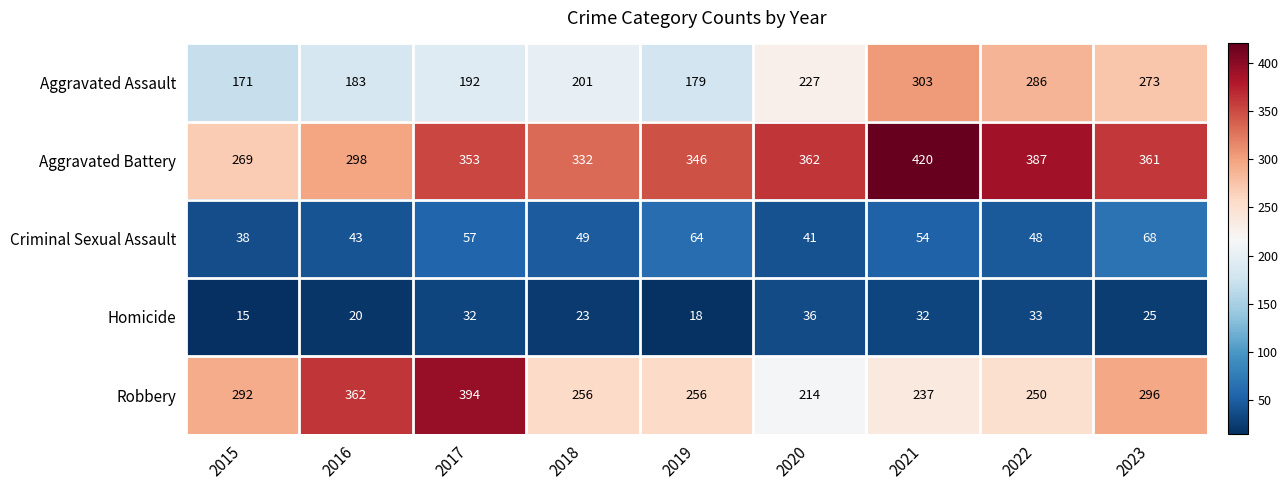

Where does the Robbery series first go above 256?

2015